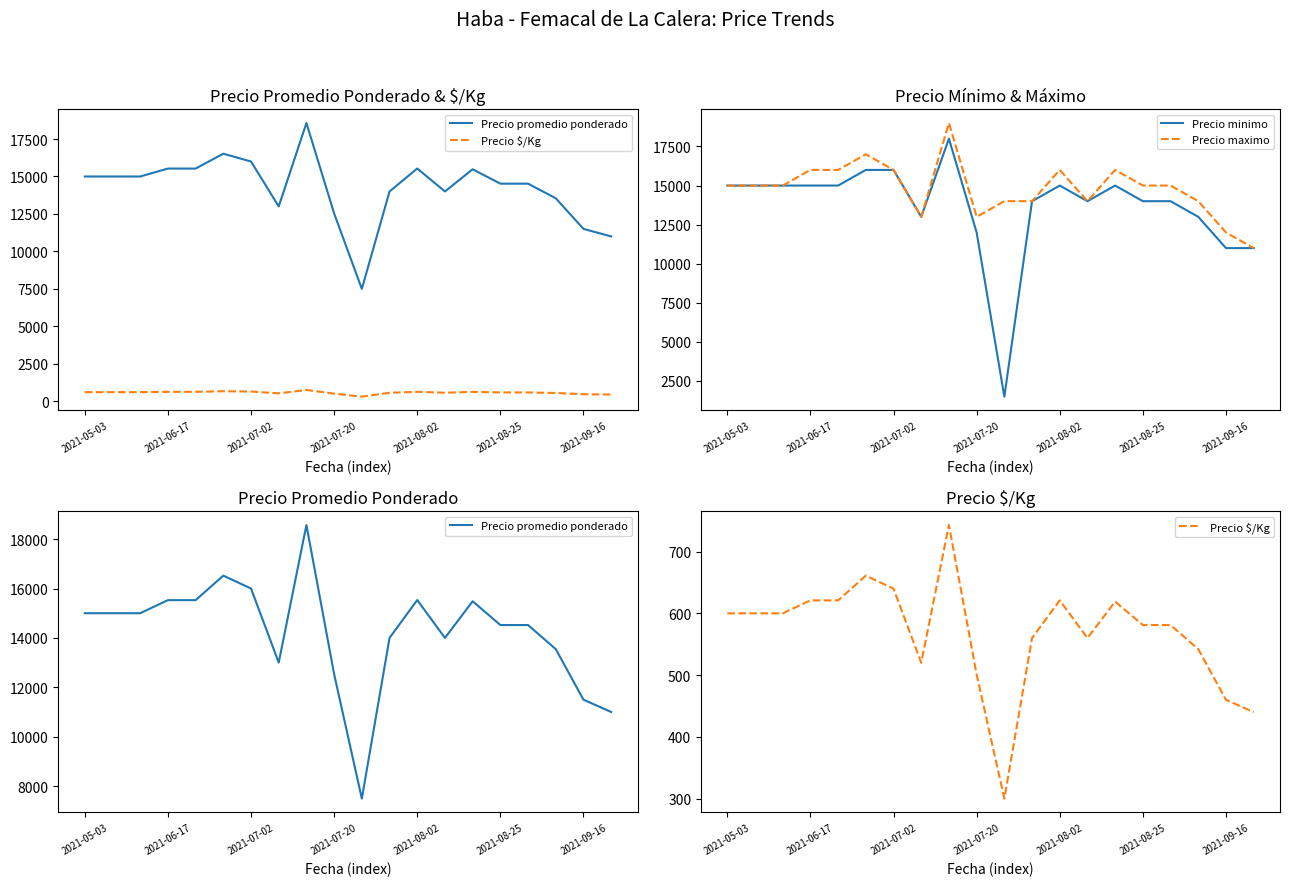

Which series has the largest total across all categories?

Precio maximo